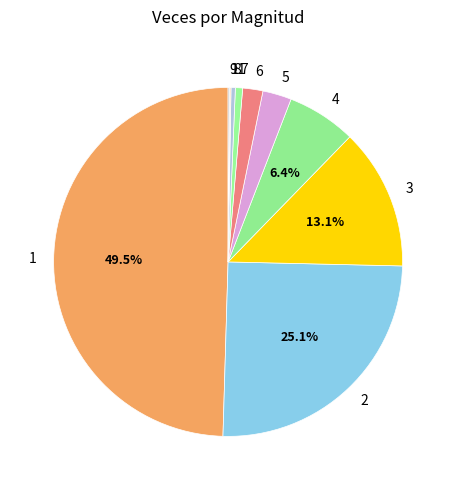

Does 4 account for over 50% of the chart?

No